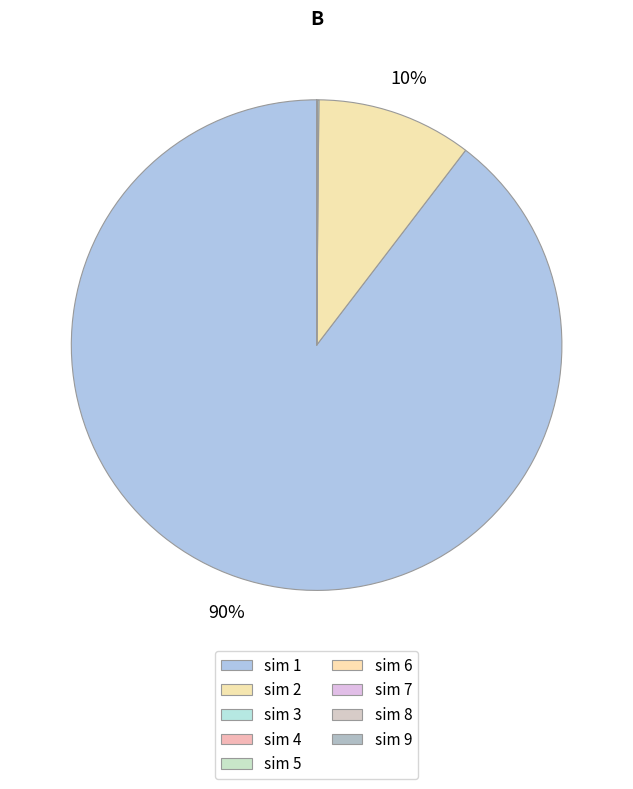

What is the smallest slice in the pie chart?

9